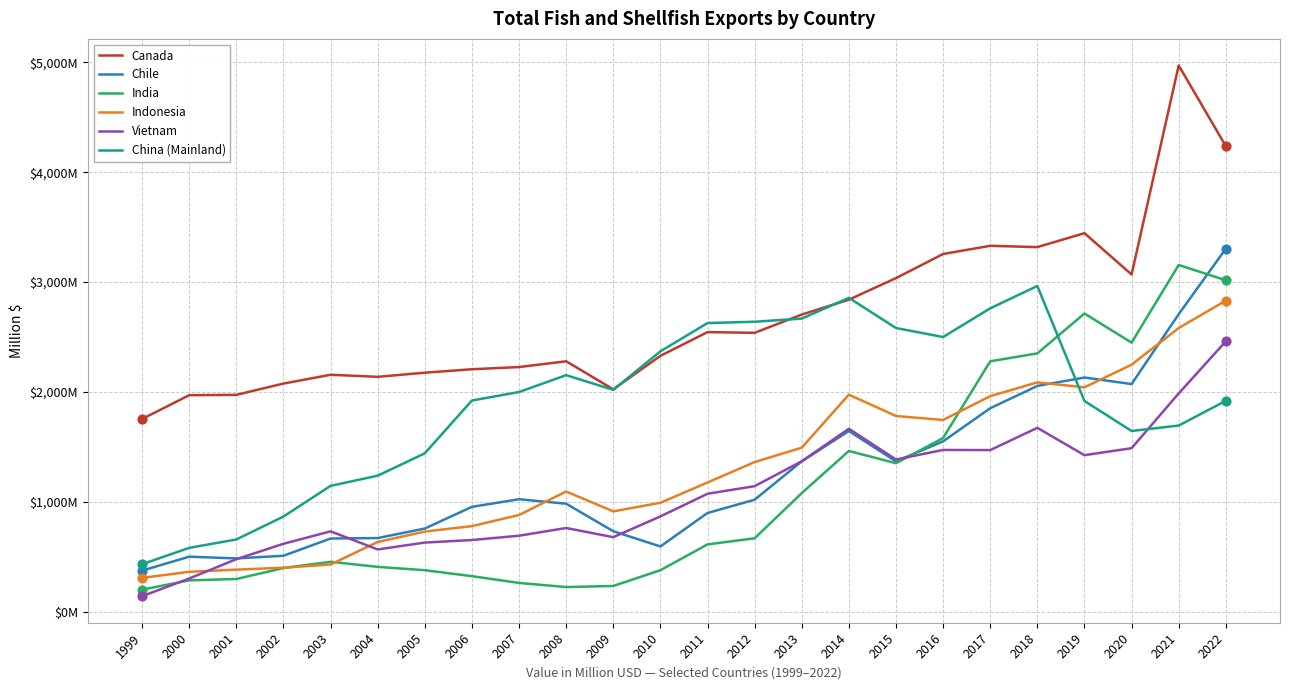

Is the value of Canada at 2022 greater than the value of China (Mainland) at 2001?

Yes